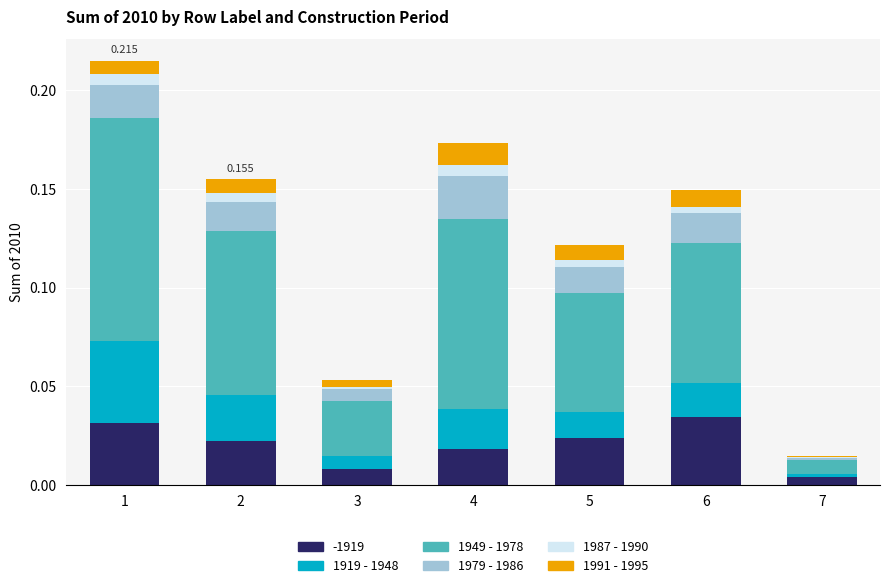

What are all the series names shown in the legend?

-1919, 1919 - 1948, 1949 - 1978, 1979 - 1986, 1987 - 1990, 1991 - 1995